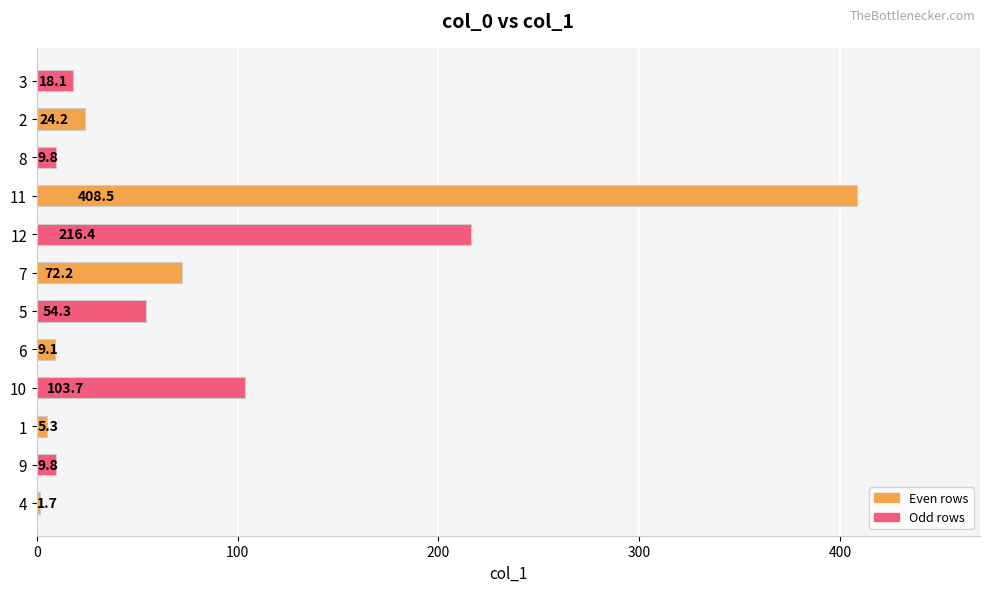

What is the average value?

77.8